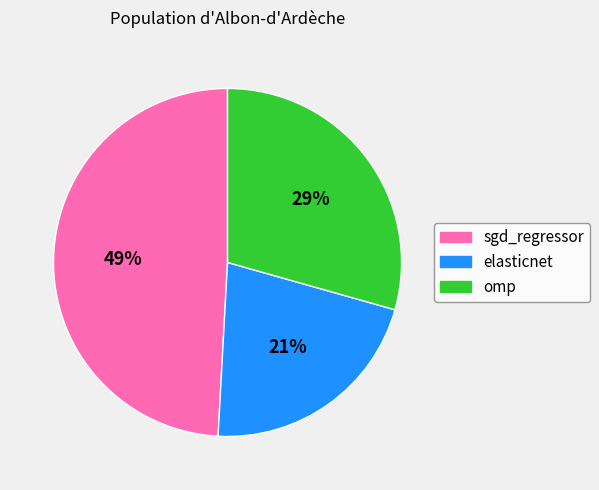

To the nearest percent, what portion does omp represent?

29%